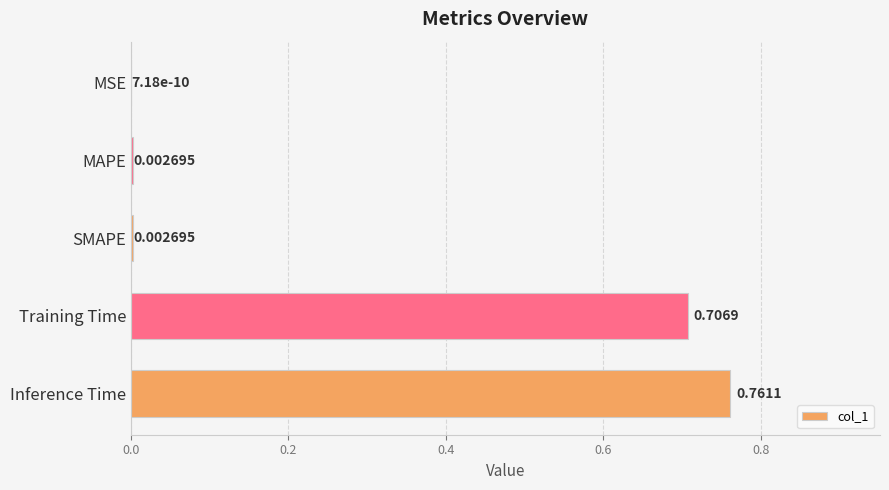

Which label corresponds to the largest value in the chart?

Inference Time